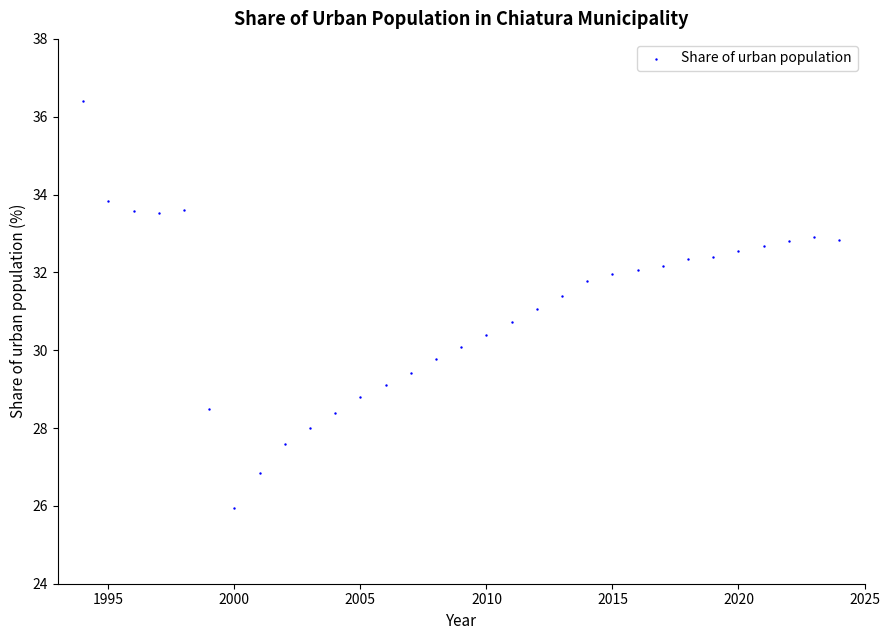

What is the range of Y values (max minus min)?

10.5